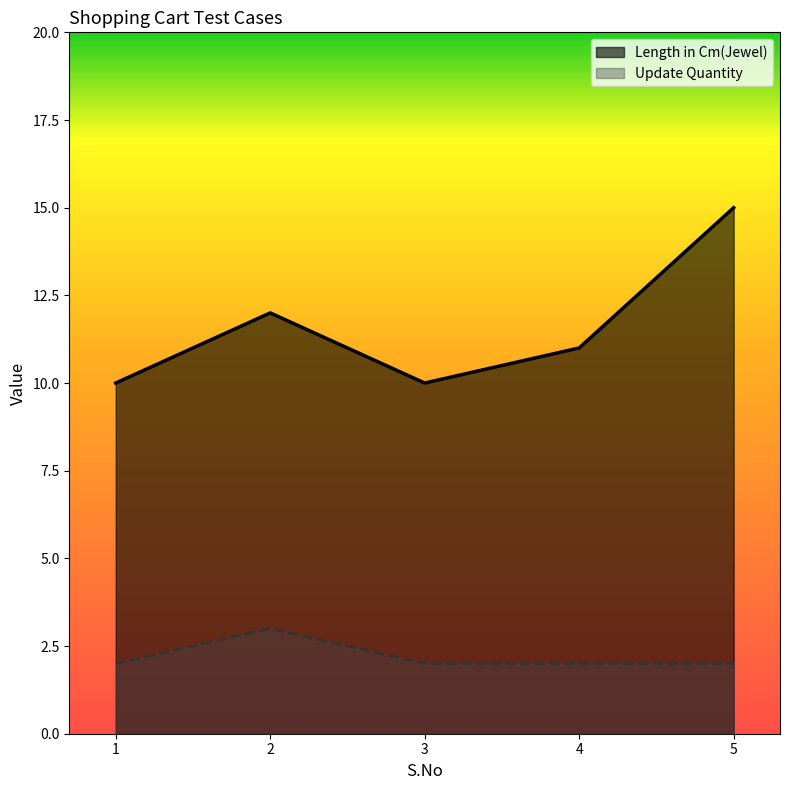

Which label corresponds to the smallest value in the chart?

1